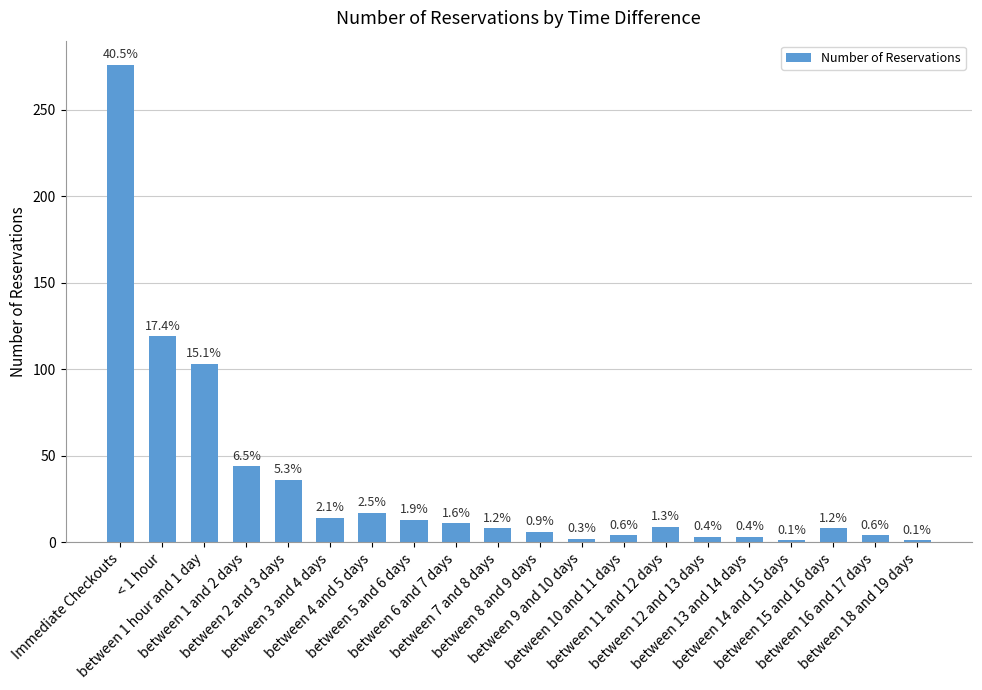

Reading left to right, list all the values displayed in this chart.

276	119	103	44	36	14	17	13	11	8	6	2	4	9	3	3	1	8	4	1